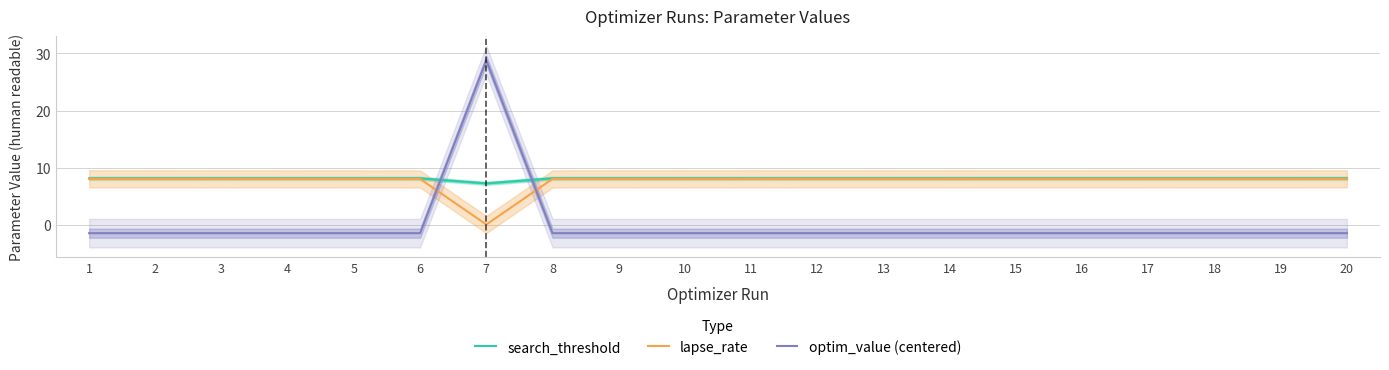

At which category is the sum across all series the highest?

7